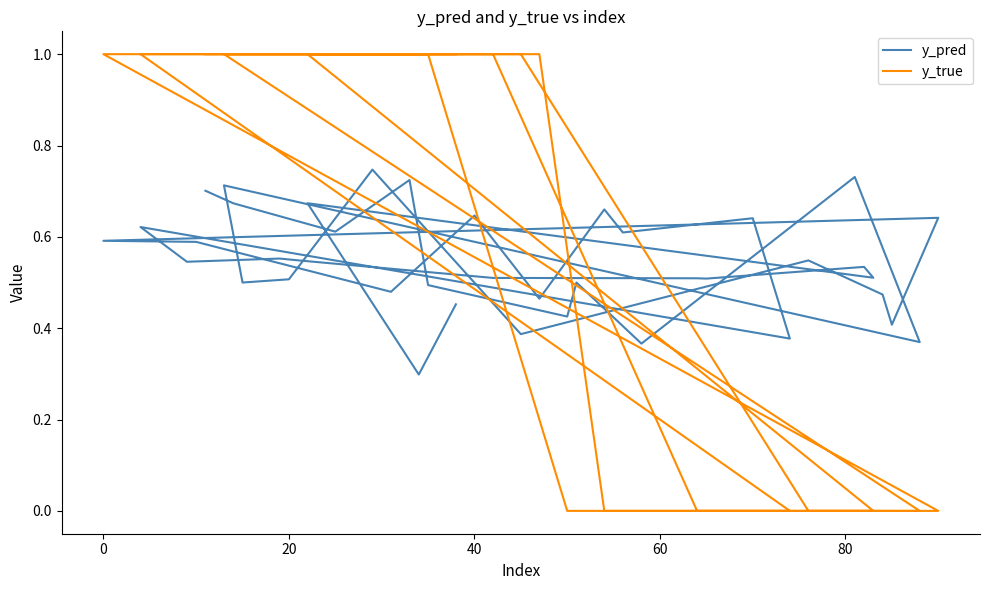

Is the value of y_pred at 34 greater than the value of y_true at 16?

Yes